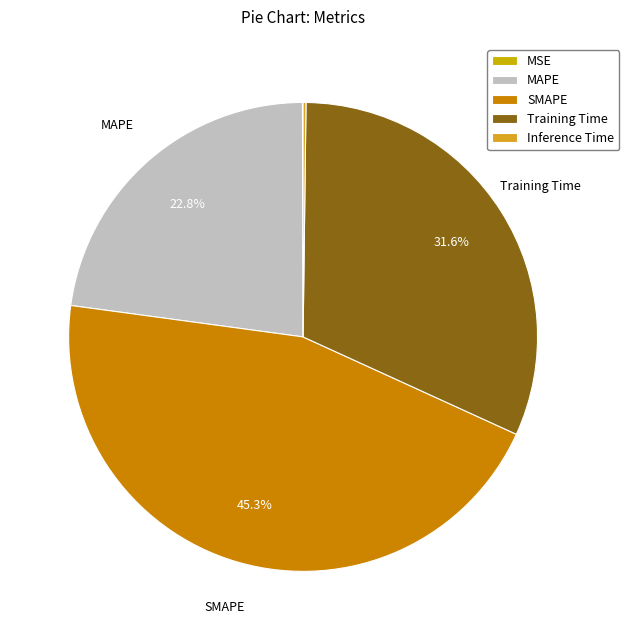

To the nearest percent, what is the average slice percentage?

20%